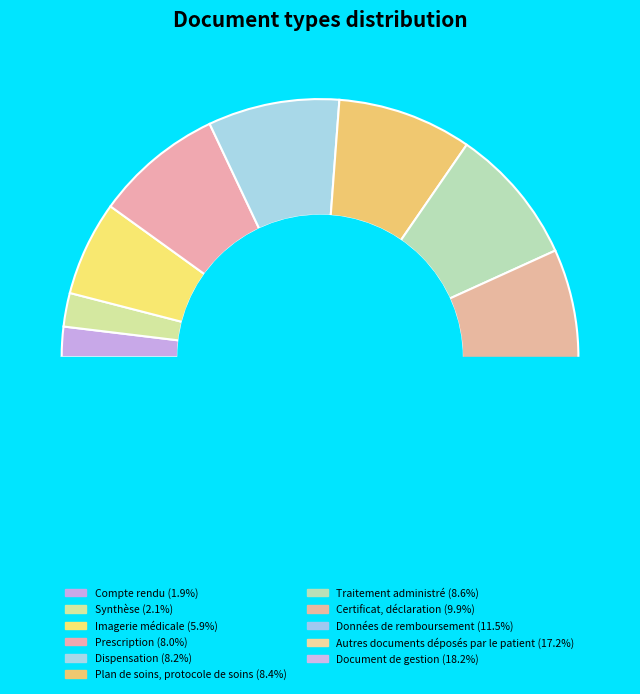

To the nearest percent, what is the difference between the Données de remboursement and Compte rendu slice percentages?

10%